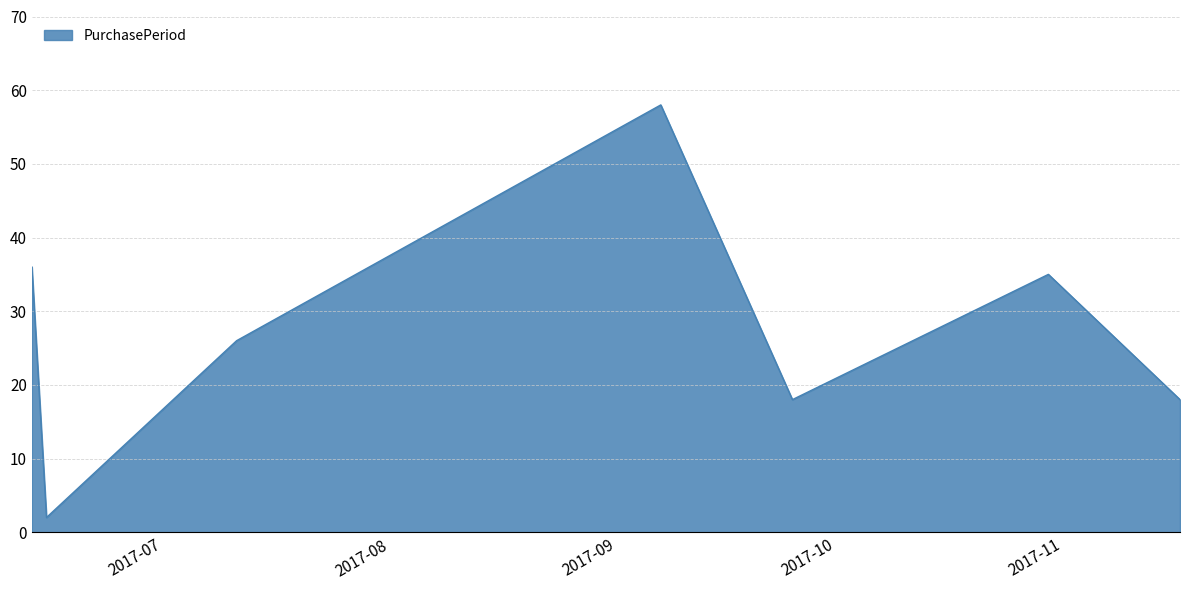

What is the difference between the maximum and minimum values?

56